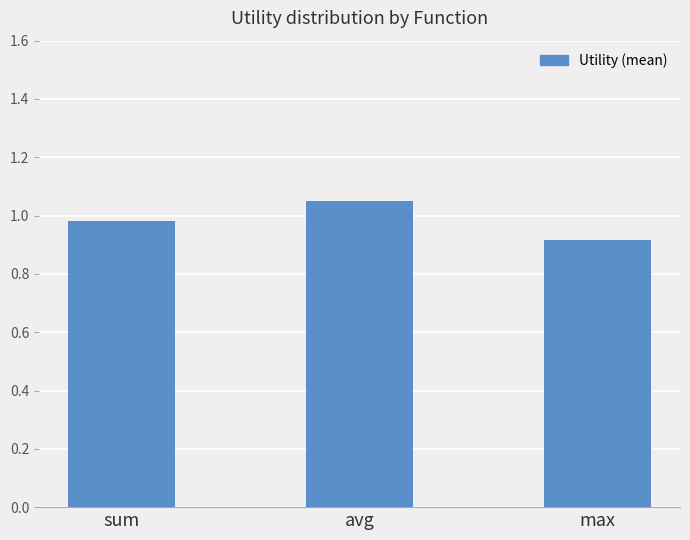

List the labels in order of value, largest first.

avg, sum, max